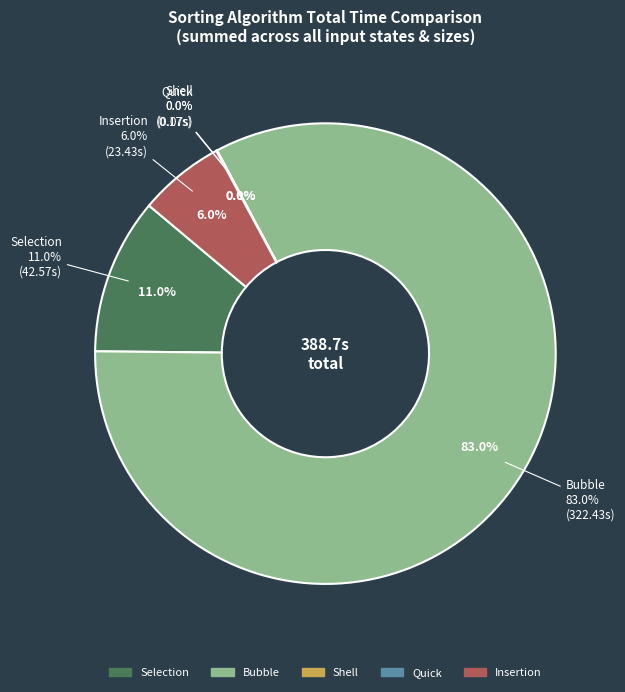

Which series has the widest spread of values?

Bubble